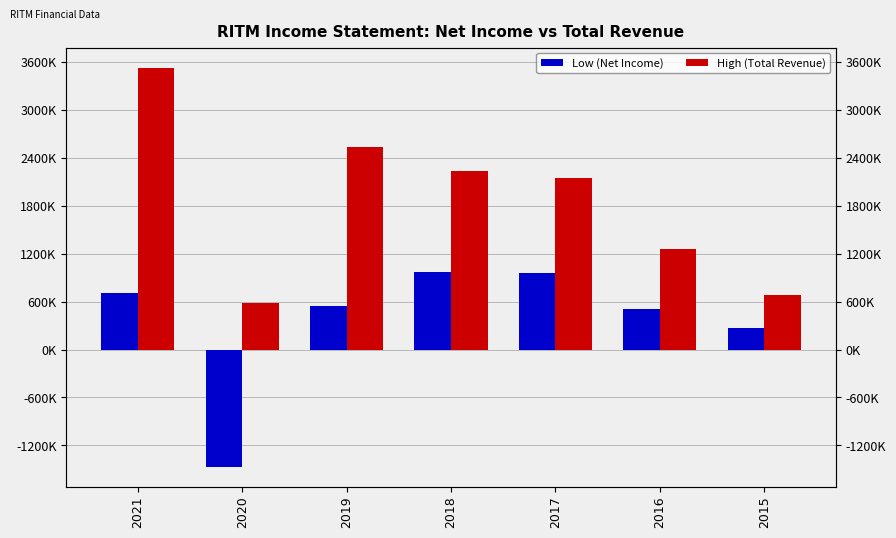

True or false: Low (Net Income) has a value of 1358300 at 2018.

False